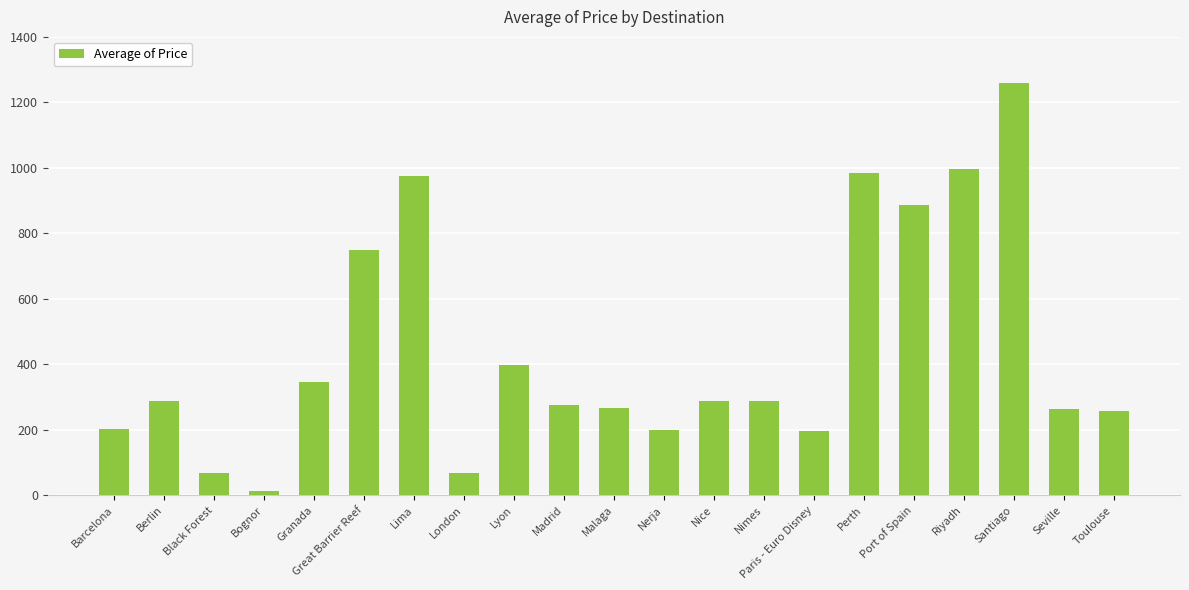

Approximately how many times larger is the value at Nerja compared to Barcelona?

1.0